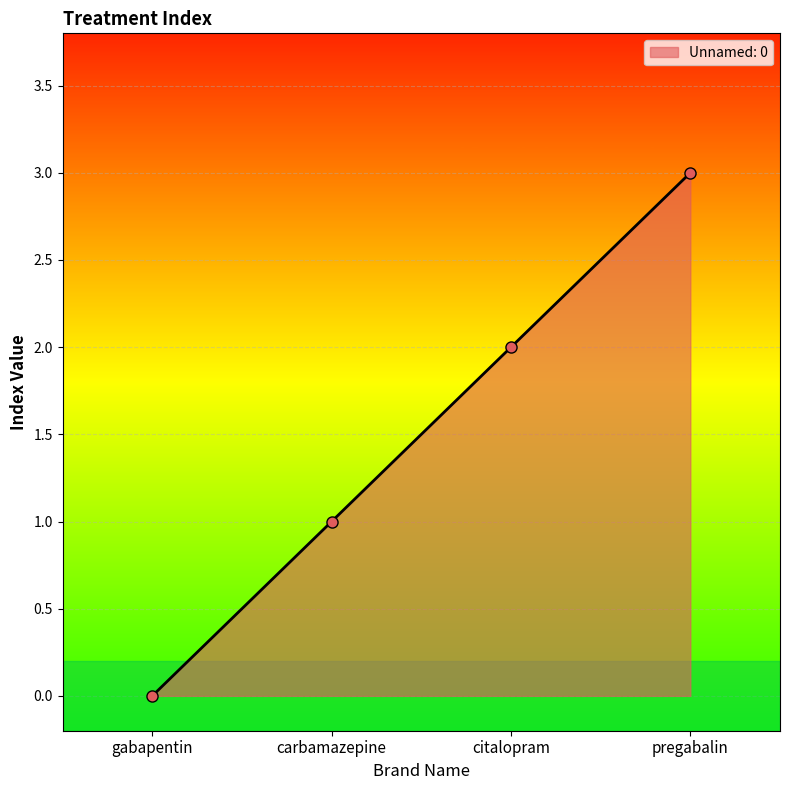

Reading left to right, extract all data points from this chart.

0	1	2	3